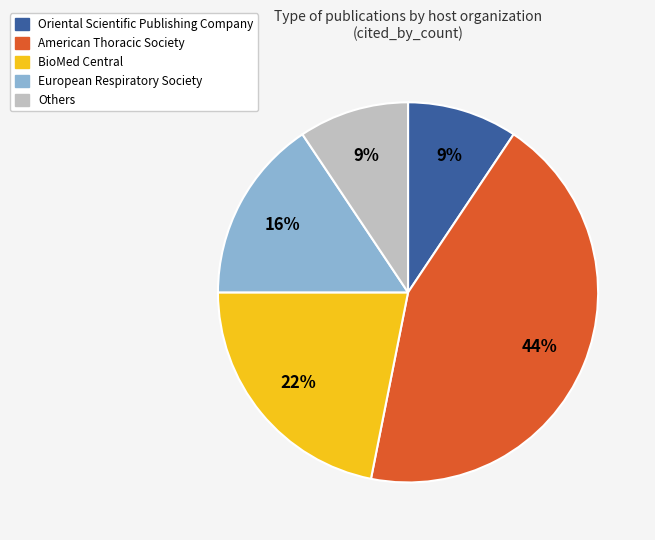

To the nearest percent, what is the average slice percentage?

20%